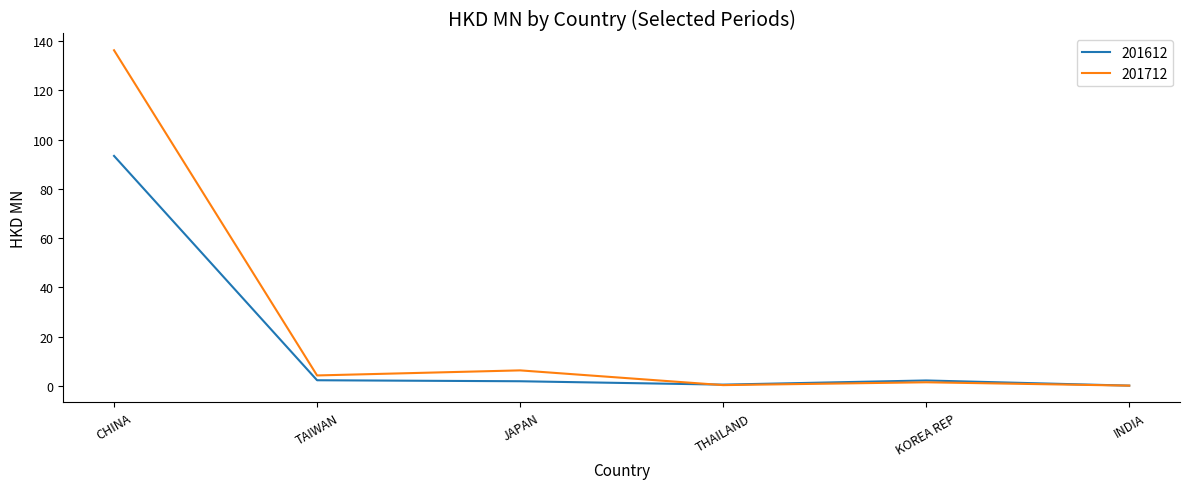

Is it true that 201712 equals 6.2 at JAPAN?

True